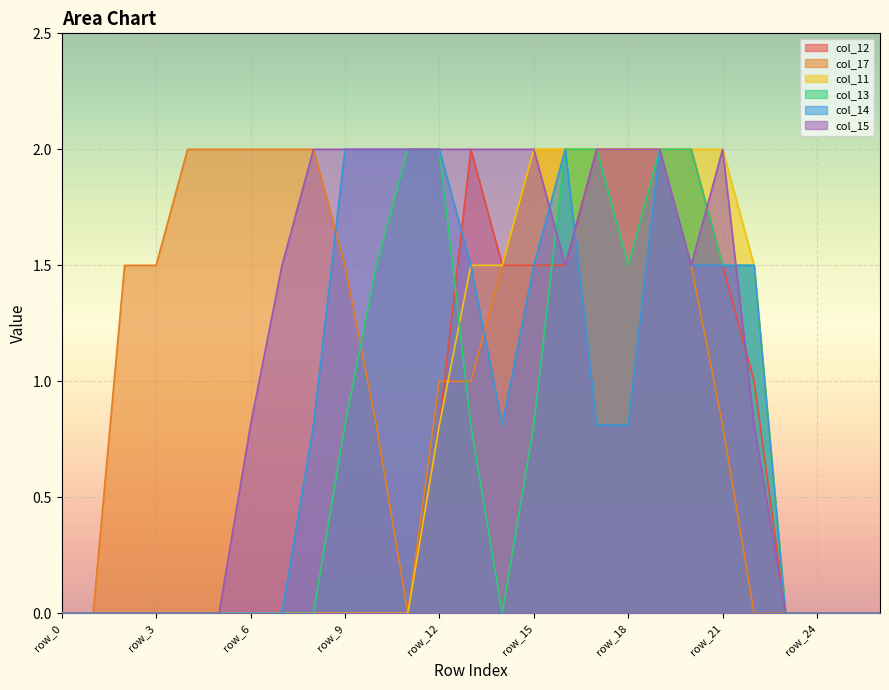

The value of col_12 at row_6 is 0.0. True or false?

True